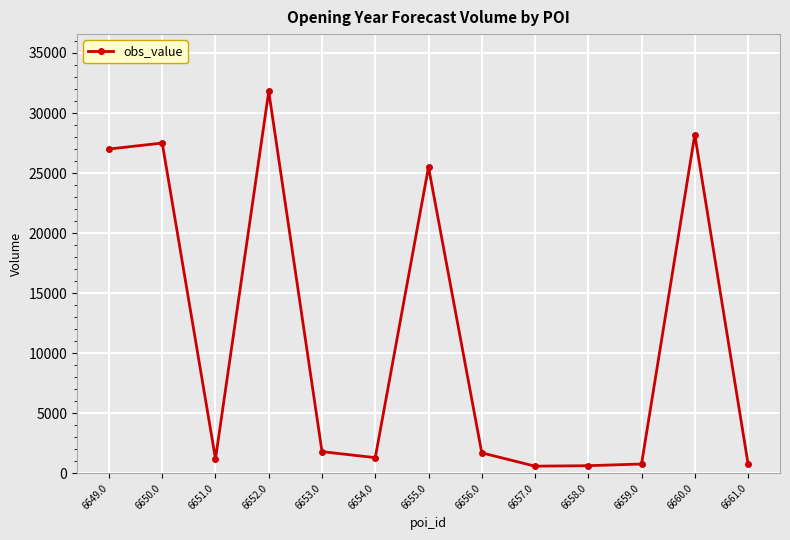

The value at 6650.0 is 12800. True or false?

False